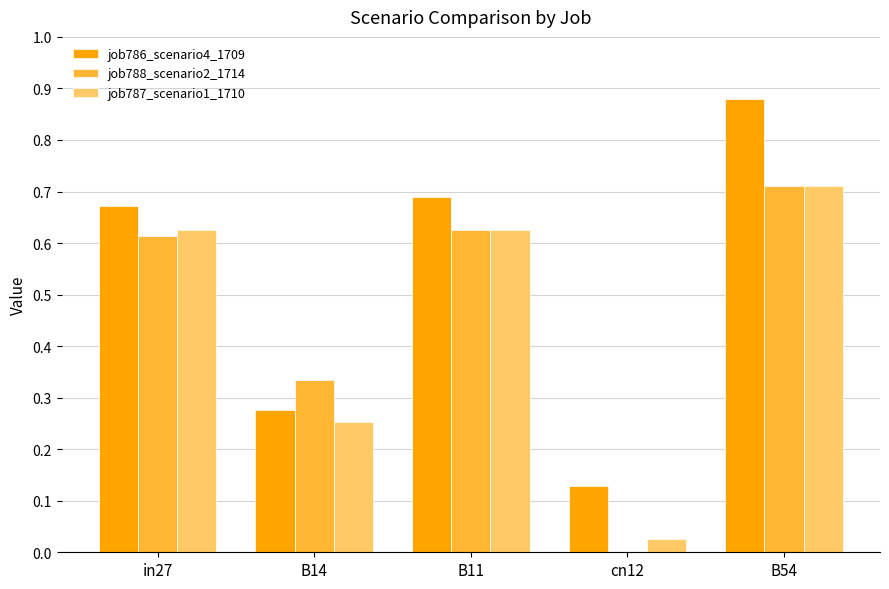

The value of job786_scenario4_1709 at in27 is 0.7. True or false?

True